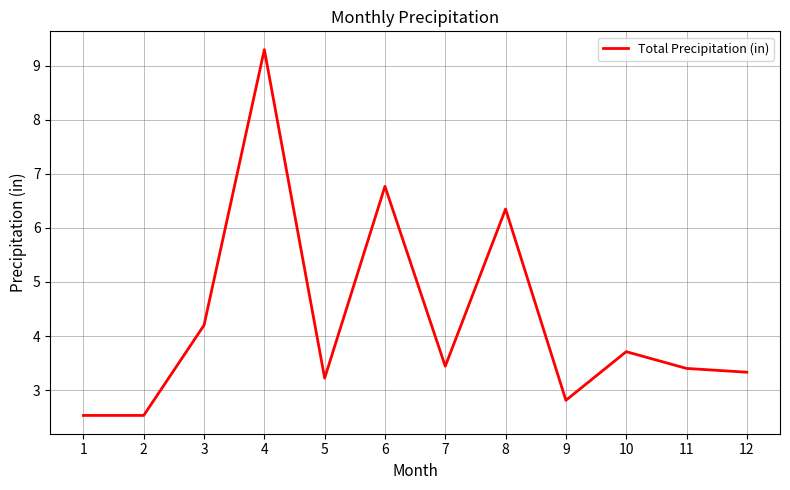

What is the sum of the values at 3 and 9?

7.0